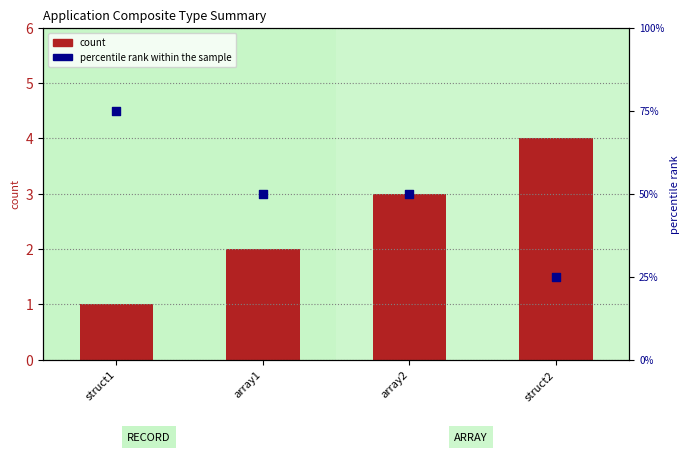

At how many categories does at least one series exceed 19?

4